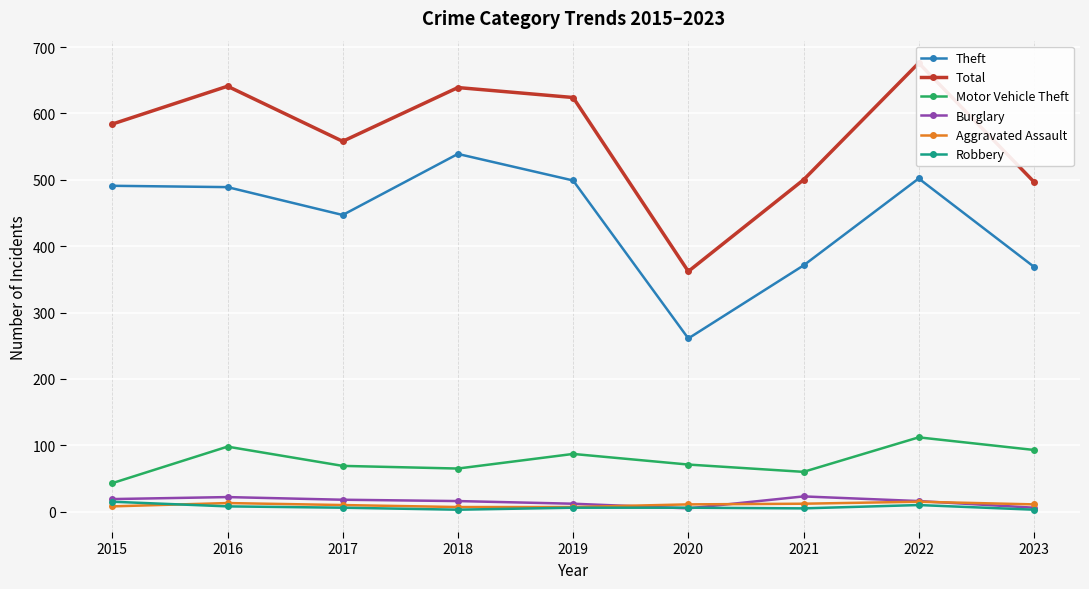

Is it true that Motor Vehicle Theft equals 68 at 2015?

False